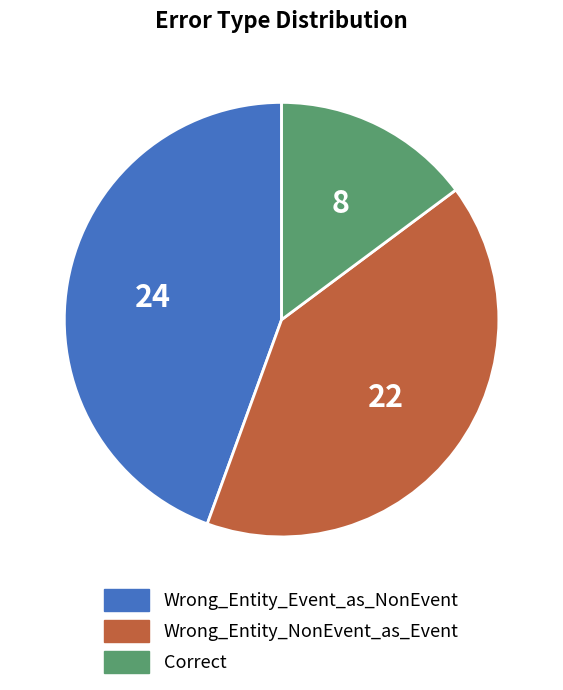

Do Wrong_Entity_NonEvent_as_Event and Wrong_Entity_Event_as_NonEvent together represent more than half of the pie?

Yes